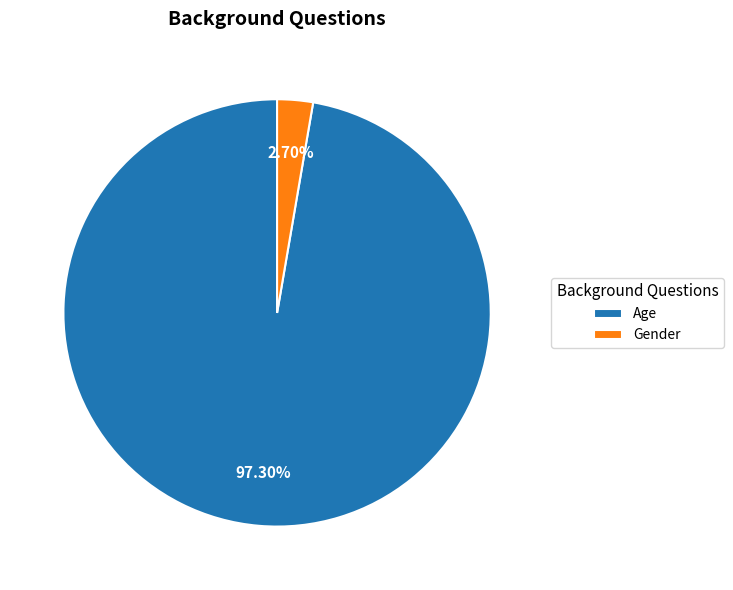

Which has a higher value, Age or Gender?

Age